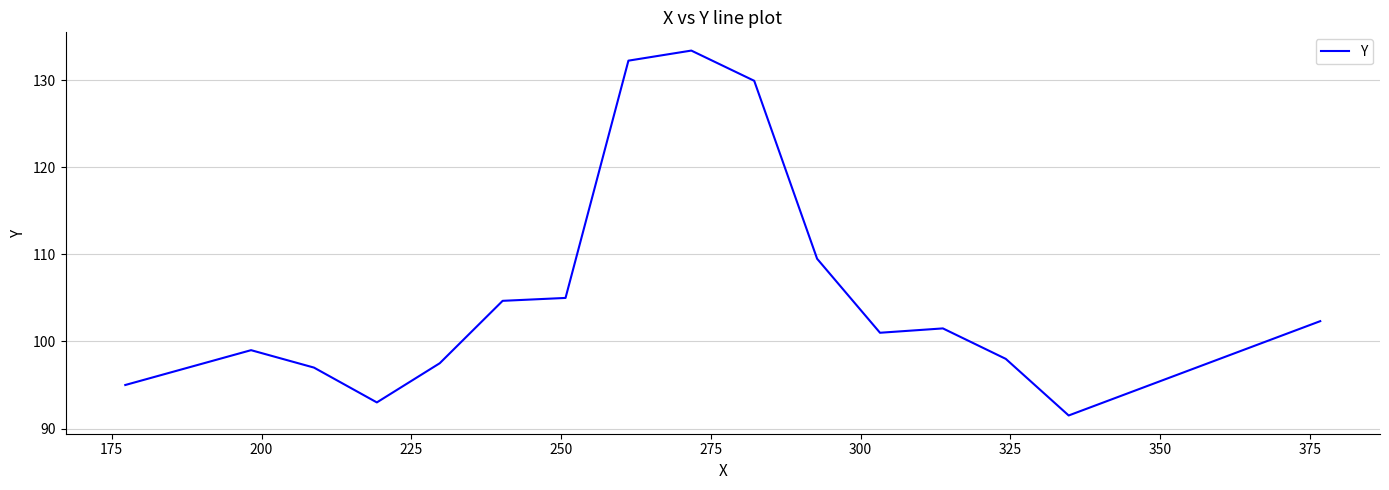

What is the difference between the maximum and minimum values?

41.9